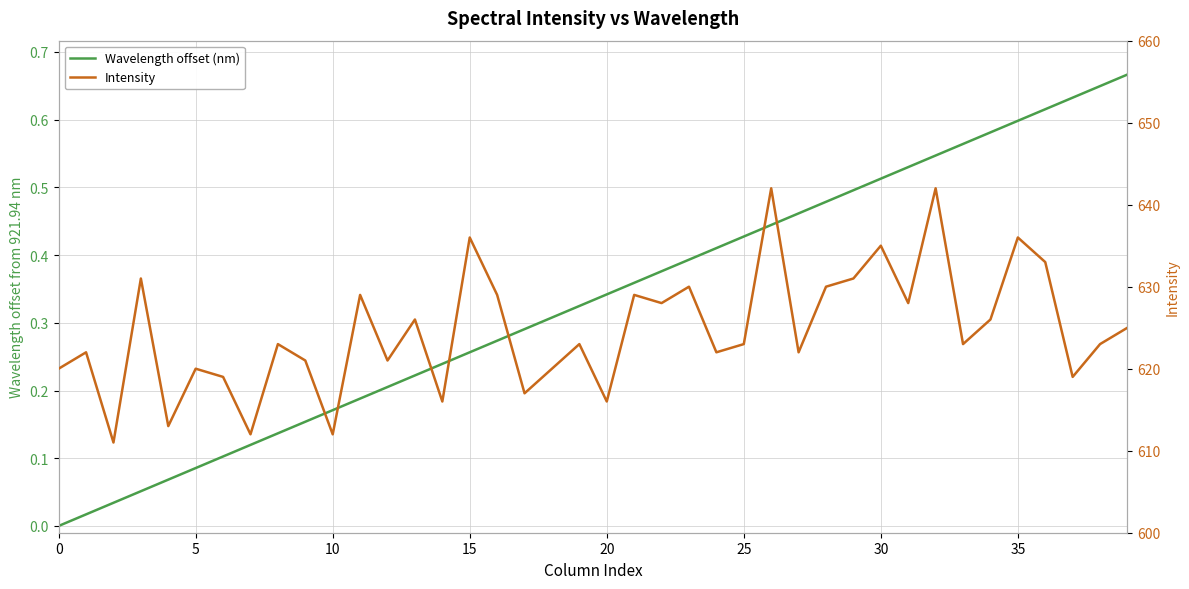

What is the value of the Wavelength offset (nm) point at the 35th from the left?

0.6